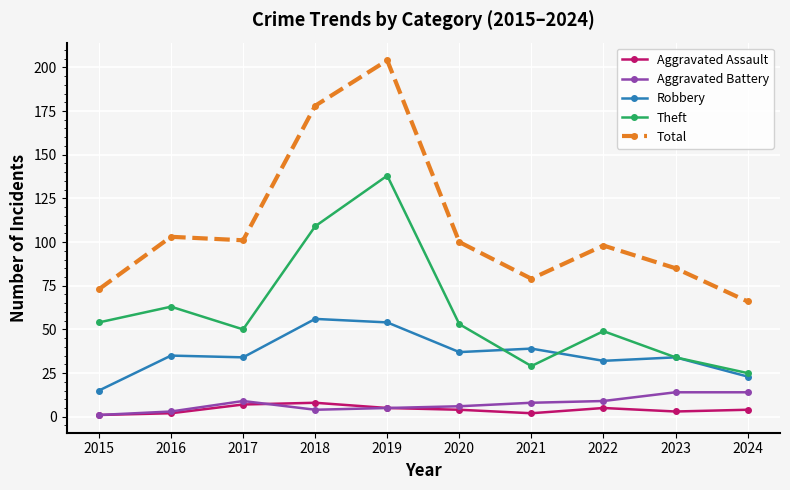

In Theft, how many points are lower than both neighbors (excluding endpoints)?

2